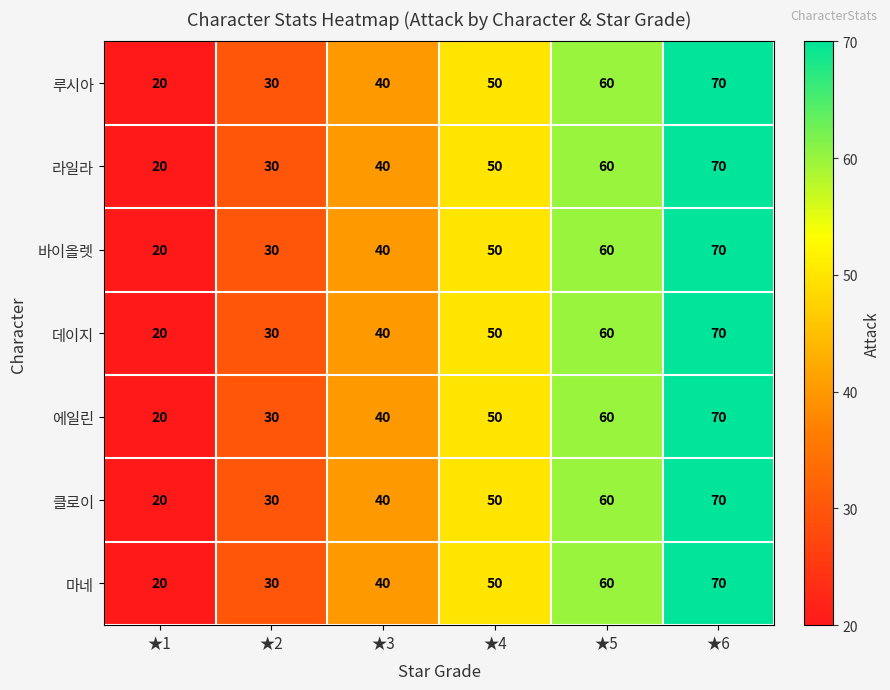

At which category is the sum across all series the highest?

★6